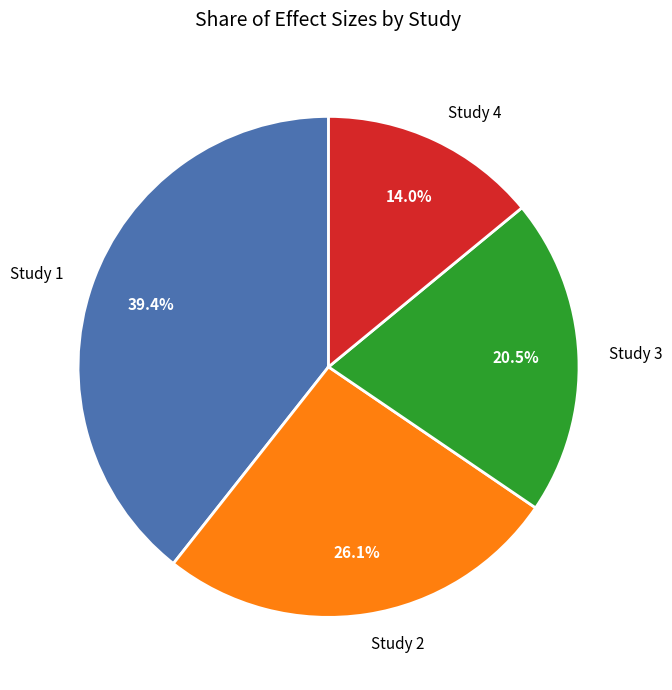

Rank the categories by value from highest to lowest.

Study 1, Study 2, Study 3, Study 4